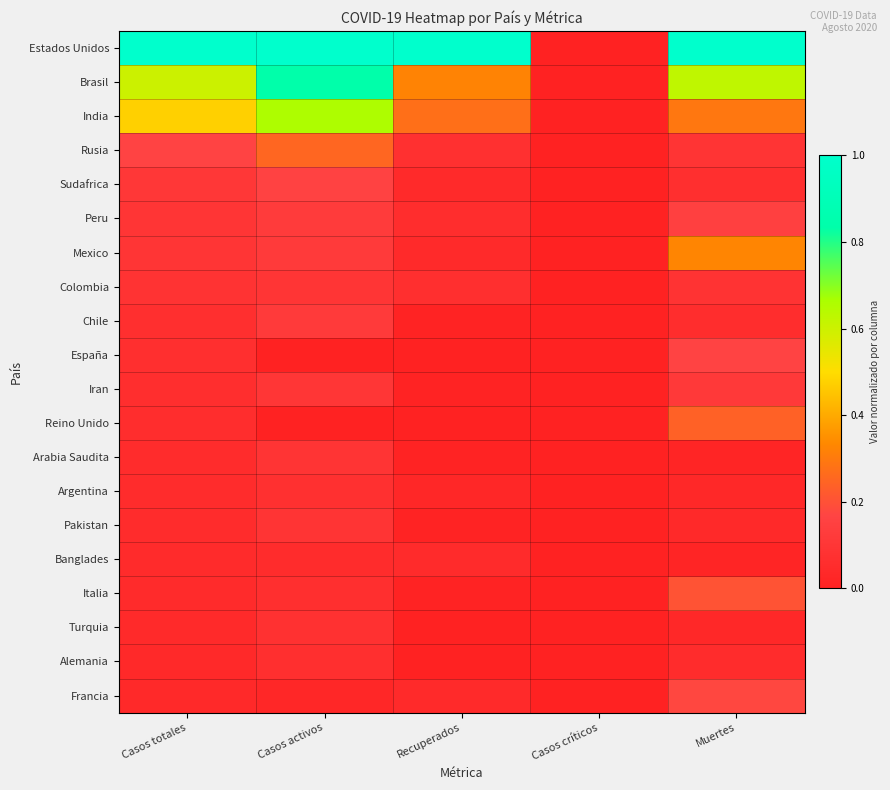

Reading left to right, transcribe all the data shown in this chart.

Estados Unidos: Casos totales=1.0	Casos activos=1.0	Recuperados=1.0	Casos críticos=0.0	Muertes=1.0
Brasil: Casos totales=0.6	Casos activos=0.8	Recuperados=0.3	Casos críticos=0.0	Muertes=0.6
India: Casos totales=0.5	Casos activos=0.7	Recuperados=0.3	Casos críticos=0.0	Muertes=0.3
Rusia: Casos totales=0.2	Casos activos=0.3	Recuperados=0.1	Casos críticos=0.0	Muertes=0.1
Sudafrica: Casos totales=0.1	Casos activos=0.2	Recuperados=0.0	Casos críticos=0.0	Muertes=0.1
Peru: Casos totales=0.1	Casos activos=0.1	Recuperados=0.1	Casos críticos=0.0	Muertes=0.2
Mexico: Casos totales=0.1	Casos activos=0.1	Recuperados=0.0	Casos críticos=0.0	Muertes=0.3
Colombia: Casos totales=0.1	Casos activos=0.1	Recuperados=0.1	Casos críticos=0.0	Muertes=0.1
Chile: Casos totales=0.1	Casos activos=0.1	Recuperados=0.0	Casos críticos=0.0	Muertes=0.1
España: Casos totales=0.1	Casos activos=0.0	Recuperados=0.0	Casos críticos=0.0	Muertes=0.2
Iran: Casos totales=0.1	Casos activos=0.1	Recuperados=0.0	Casos críticos=0.0	Muertes=0.1
Reino Unido: Casos totales=0.1	Casos activos=0.0	Recuperados=0.0	Casos críticos=0.0	Muertes=0.2
Arabia Saudita: Casos totales=0.1	Casos activos=0.1	Recuperados=0.0	Casos críticos=0.0	Muertes=0.0
Argentina: Casos totales=0.1	Casos activos=0.1	Recuperados=0.0	Casos críticos=0.0	Muertes=0.0
Pakistan: Casos totales=0.1	Casos activos=0.1	Recuperados=0.0	Casos críticos=0.0	Muertes=0.0
Banglades: Casos totales=0.0	Casos activos=0.1	Recuperados=0.0	Casos críticos=0.0	Muertes=0.0
Italia: Casos totales=0.0	Casos activos=0.1	Recuperados=0.0	Casos críticos=0.0	Muertes=0.2
Turquia: Casos totales=0.0	Casos activos=0.1	Recuperados=0.0	Casos críticos=0.0	Muertes=0.0
Alemania: Casos totales=0.0	Casos activos=0.1	Recuperados=0.0	Casos críticos=0.0	Muertes=0.1
Francia: Casos totales=0.0	Casos activos=0.0	Recuperados=0.0	Casos críticos=0.0	Muertes=0.2